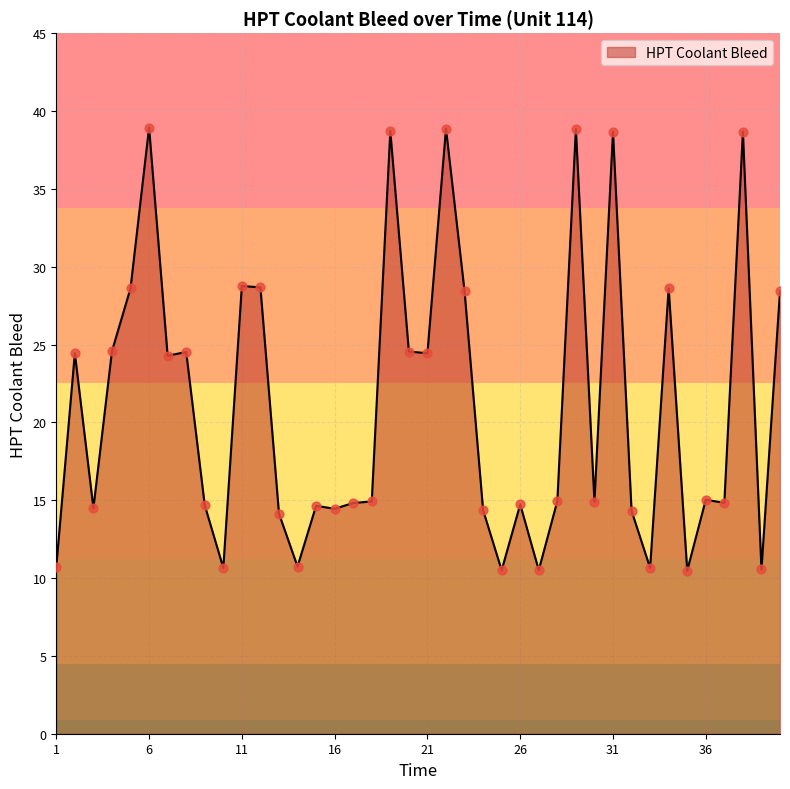

What is the smallest value displayed?

10.5